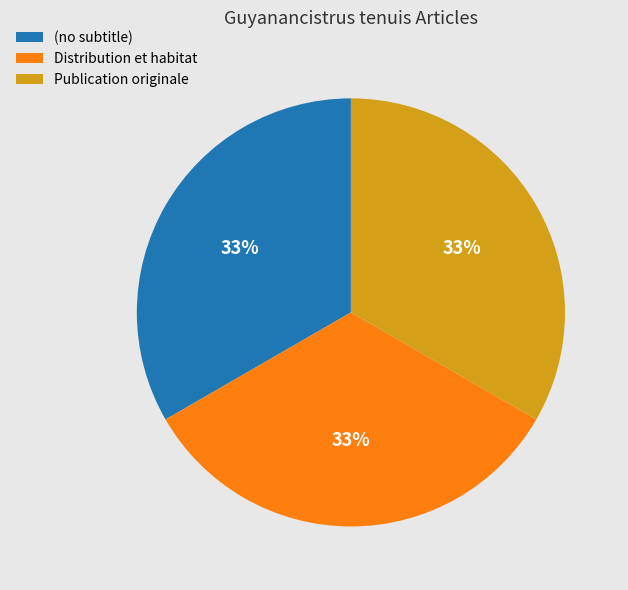

Approximately how many times larger is the value at Distribution et habitat compared to Publication originale?

1.0